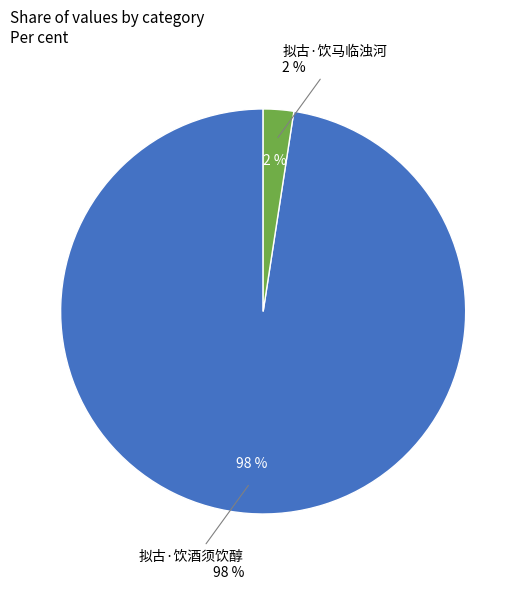

The 拟古·饮酒须饮醇 slice represents 99% of the pie. True or false?

False